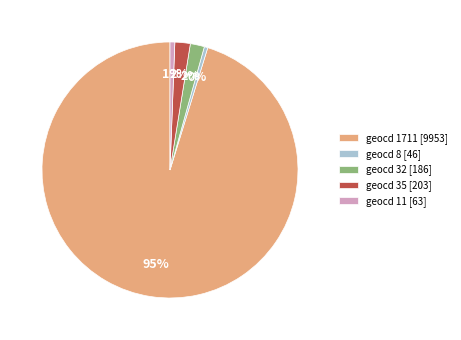

True or false: geocd 11 accounts for 1% of the total.

True